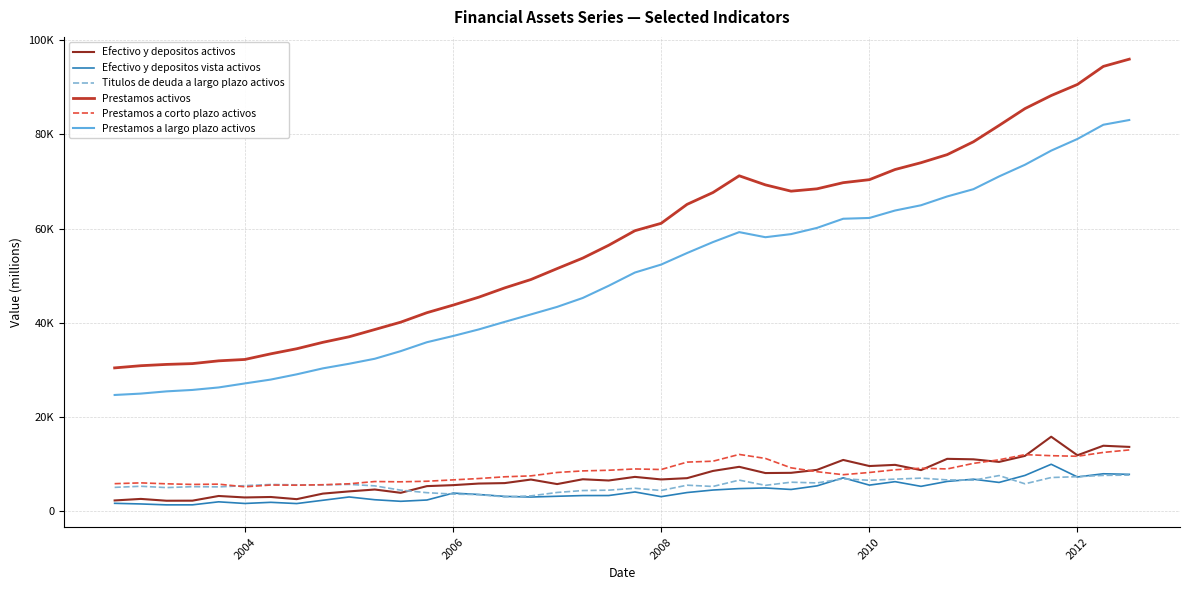

What is the minimum value for Titulos de deuda a largo plazo activos?

2947